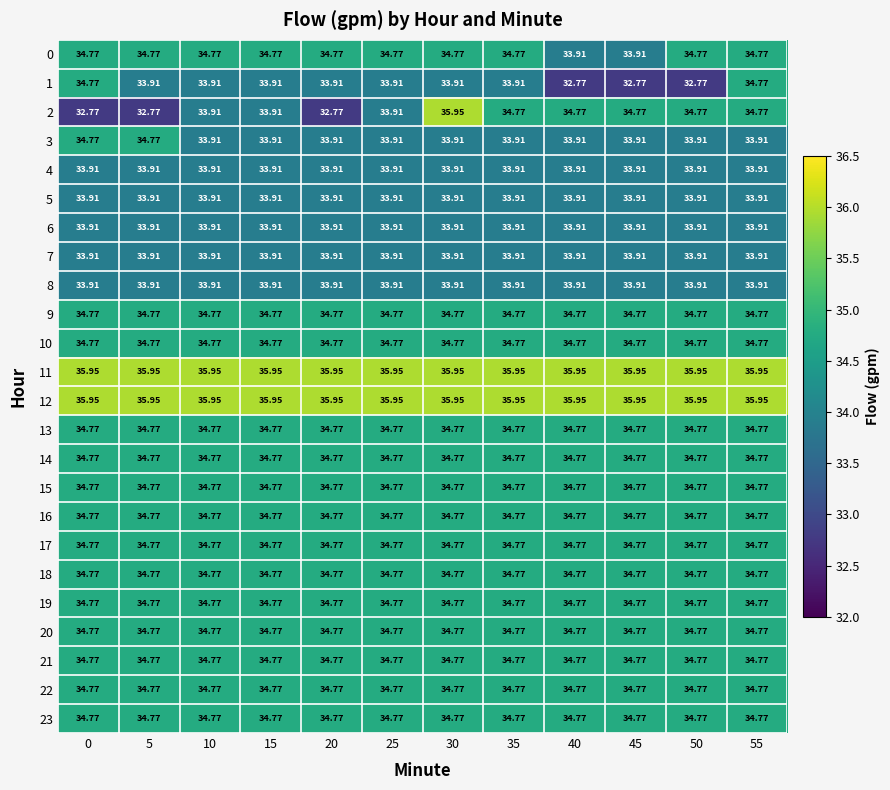

Is the value of 22 at 15 greater than the value of 12 at 5?

No